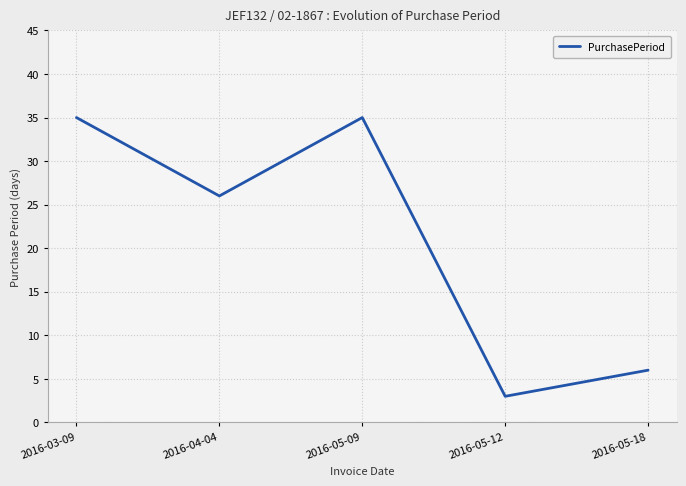

Where does the data first go above 26?

2016-03-09